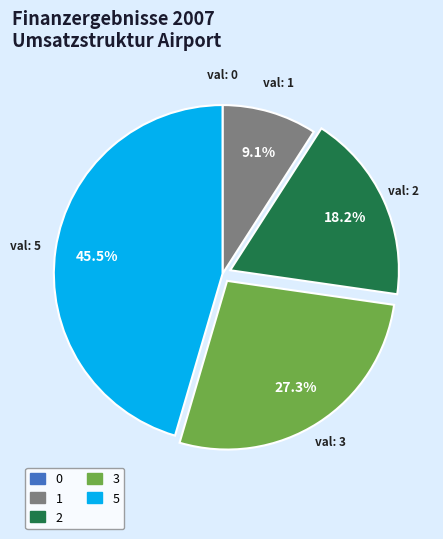

Is the sum of 3 and 1 greater than half?

No